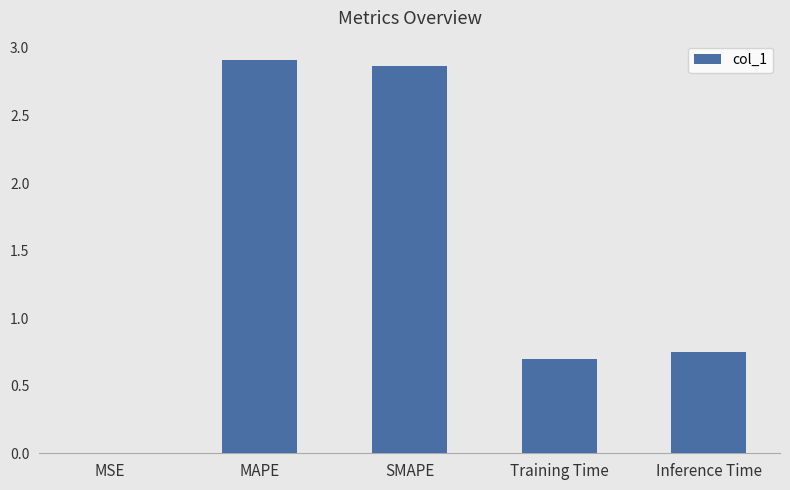

The value at MAPE is 2.9. True or false?

True